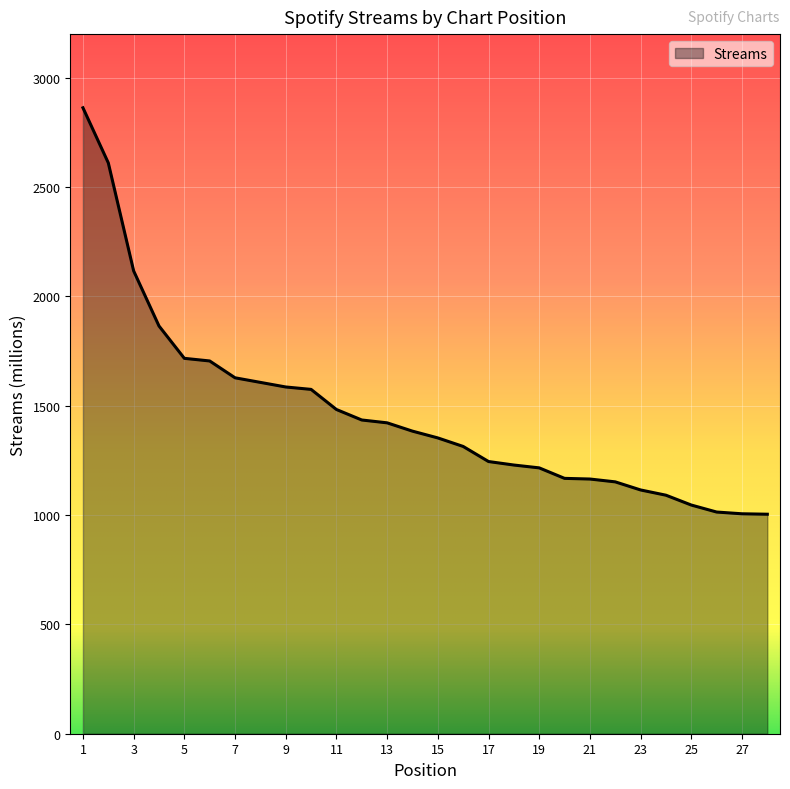

What is the smallest value displayed?

1004